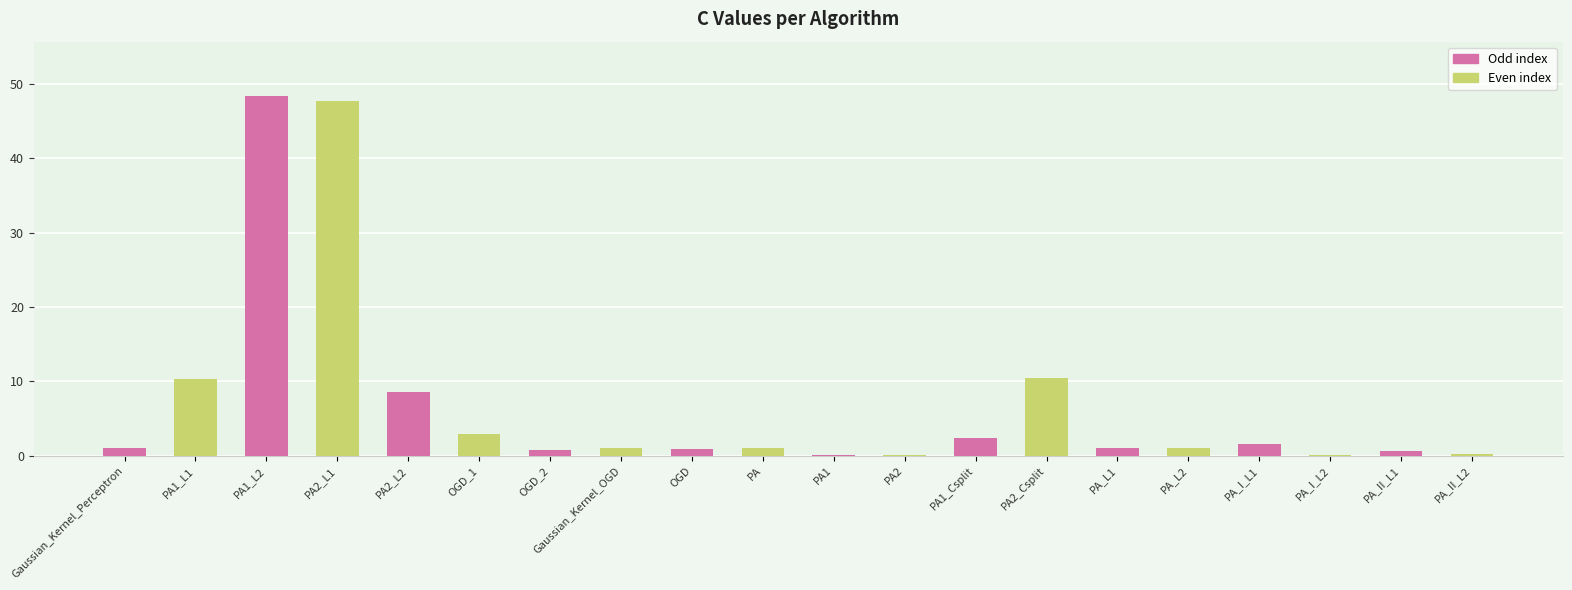

What is the total value across all series at OGD?

1.9